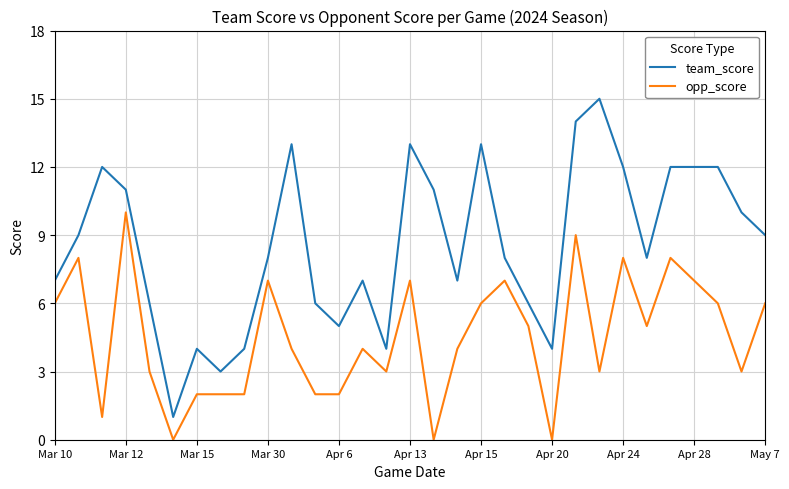

What is the greatest value displayed?

15